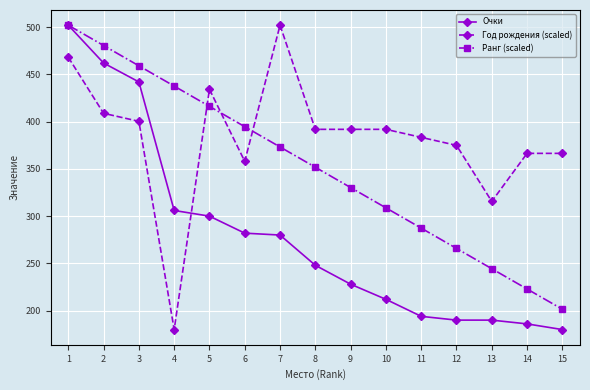

Is the value of Ранг (scaled) at 4 greater than the value of Год рождения (scaled) at 9?

Yes